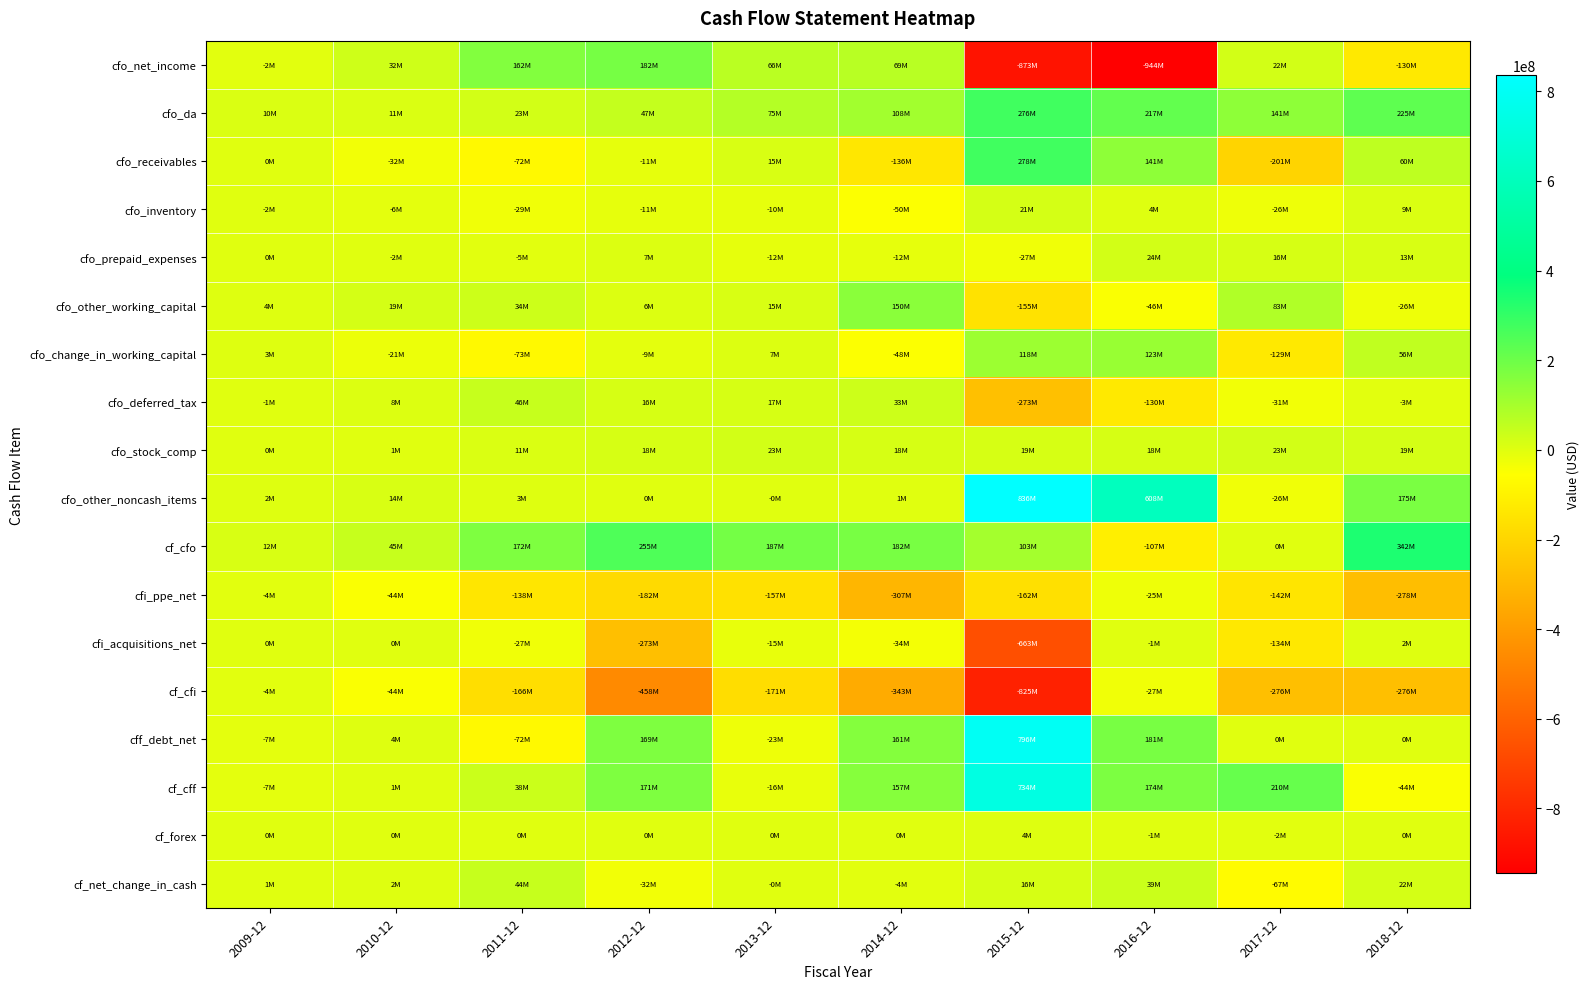

At which category is the sum across all series the highest?

2016-12